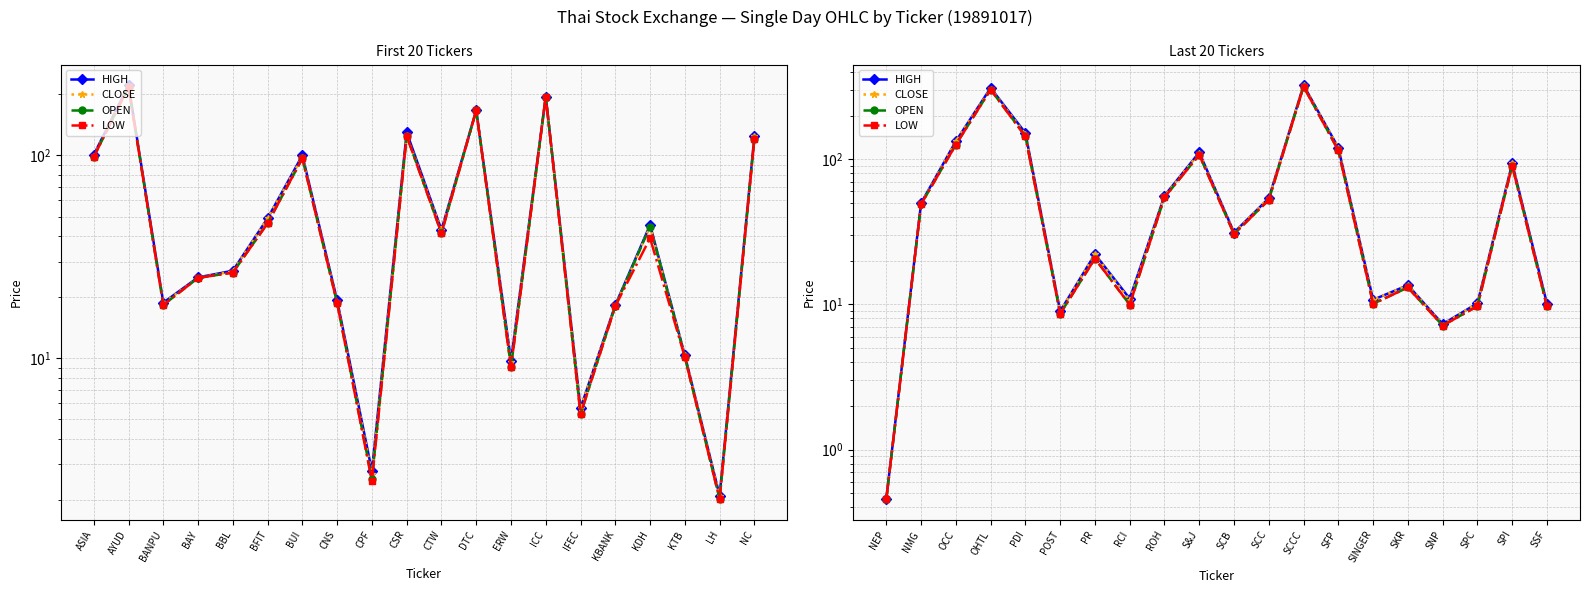

Rank the series at S&J from lowest to highest value.

OPEN, LOW, CLOSE, HIGH